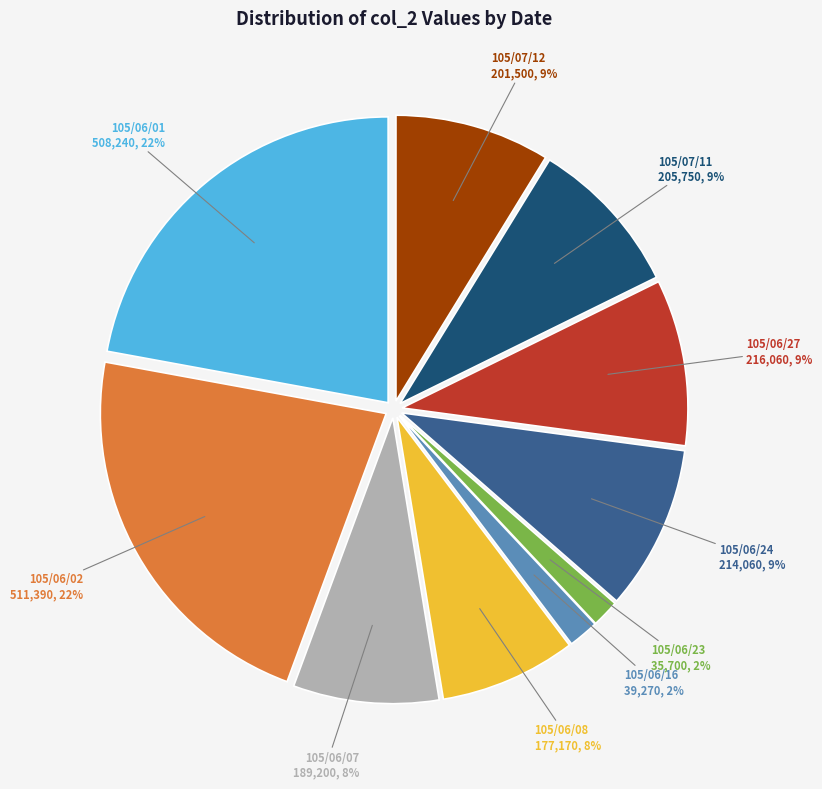

Is there a majority slice in this chart?

No